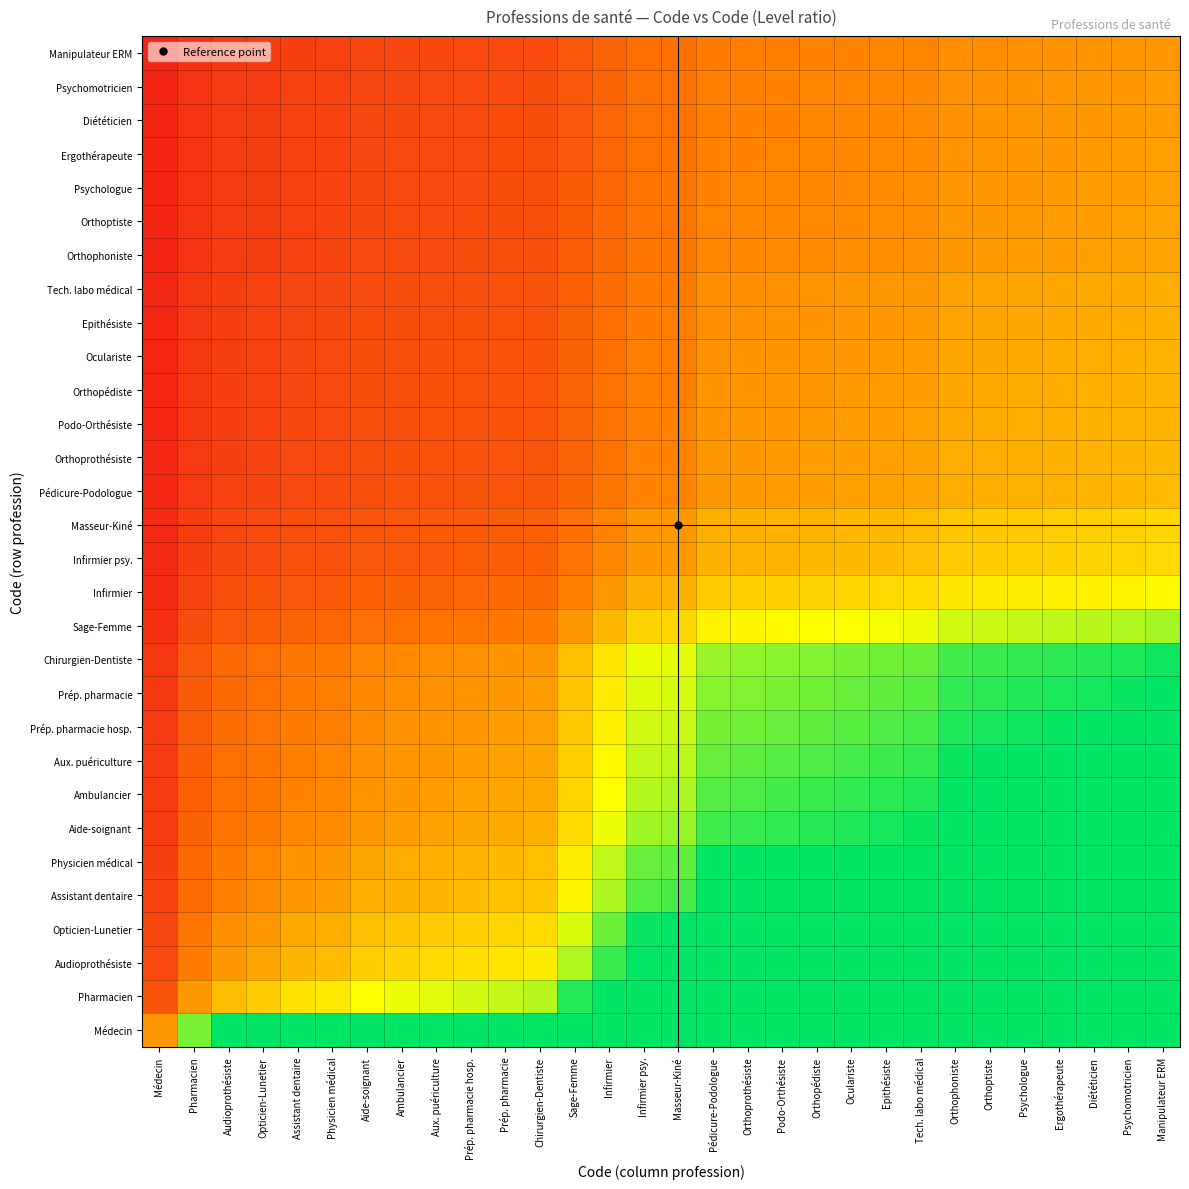

What is the maximum value shown in the chart?

9.8